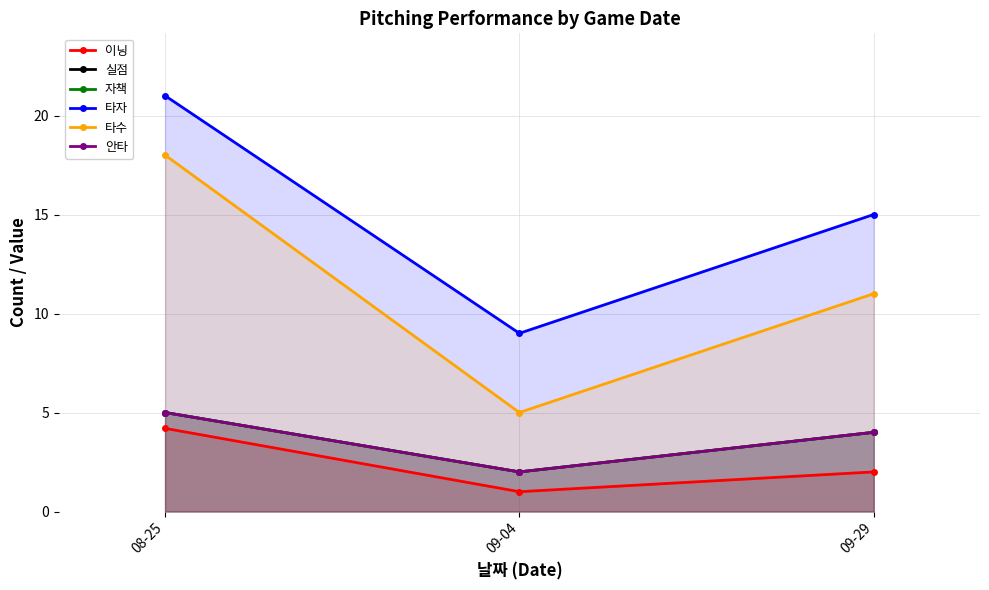

What is the total value across all series at 09-29?

40.0